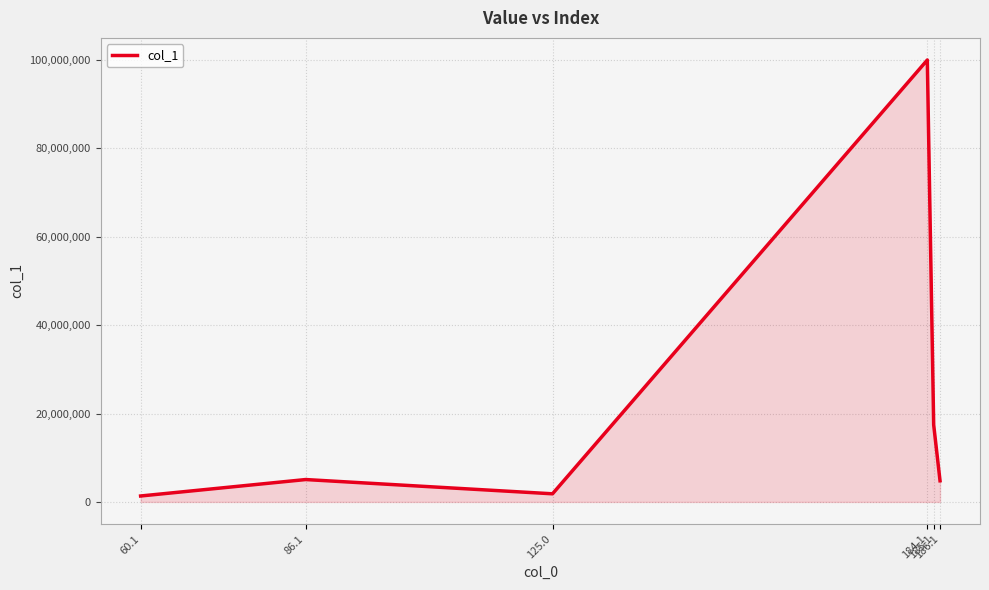

What is the difference between the second highest and second lowest values?

15605847.0